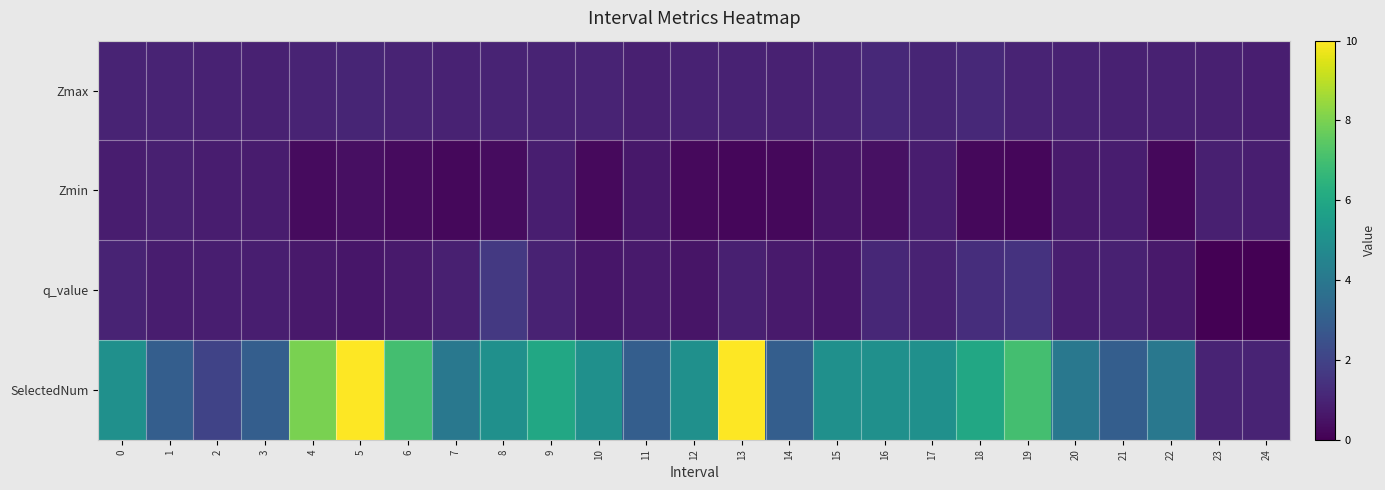

Which series has the largest range (max minus min)?

SelectedNum